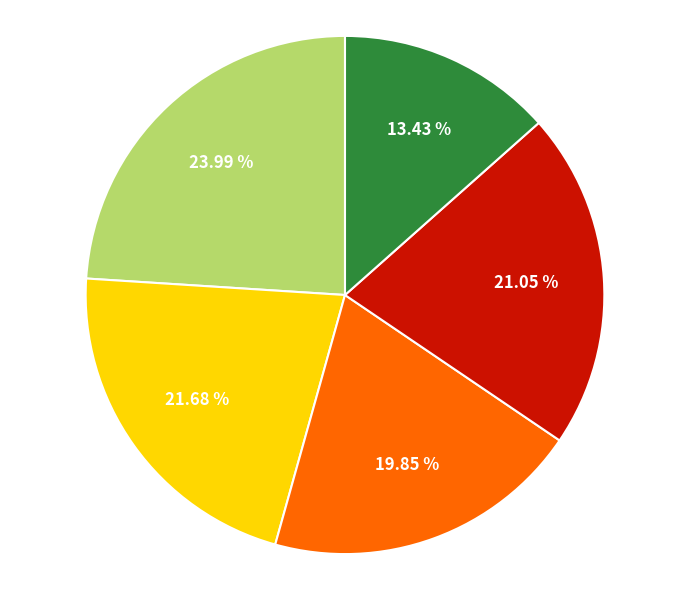

Does any single category account for the majority?

No